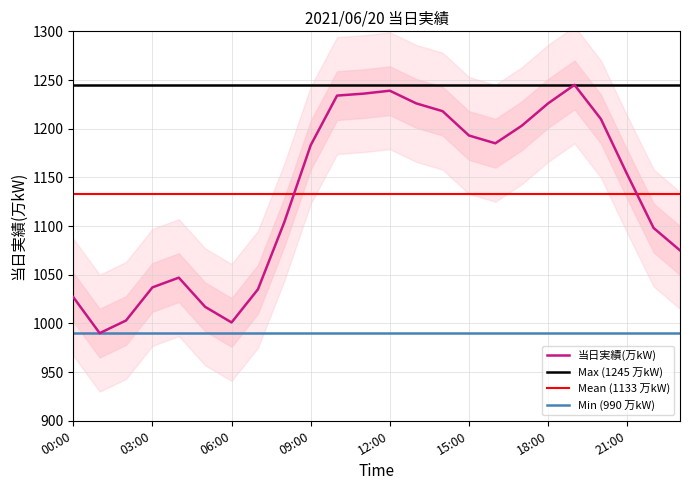

Which has a higher value, 19:00 or 17:00?

19:00